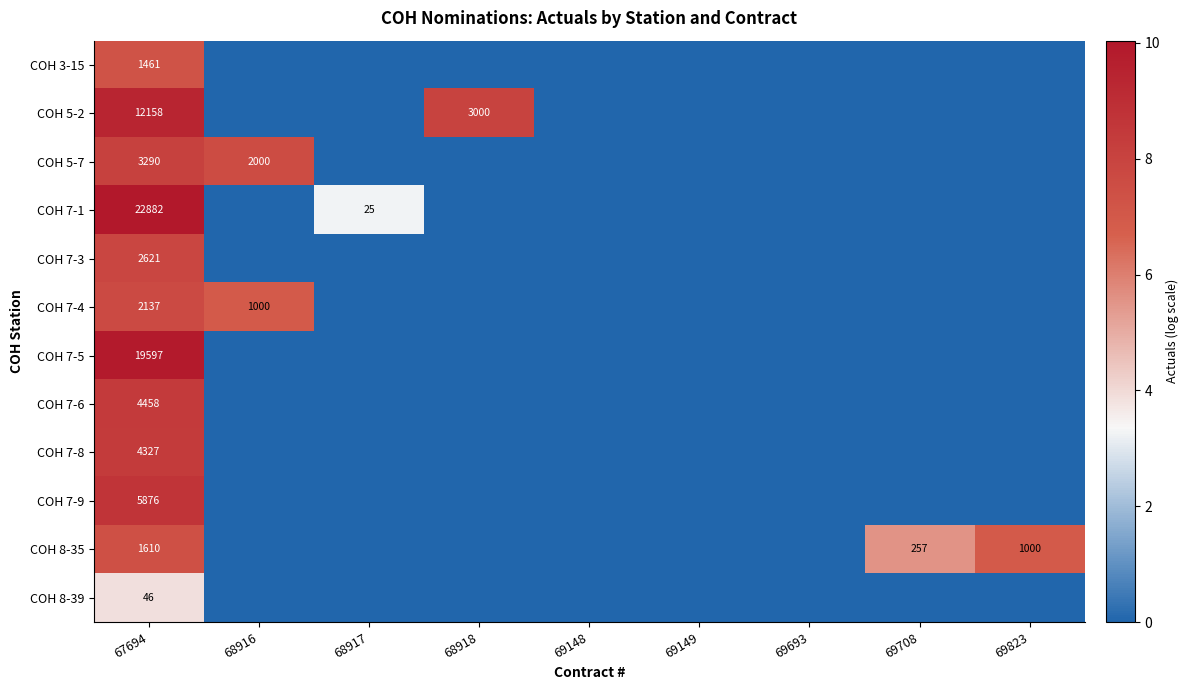

What is the maximum value for row_2?

8.1